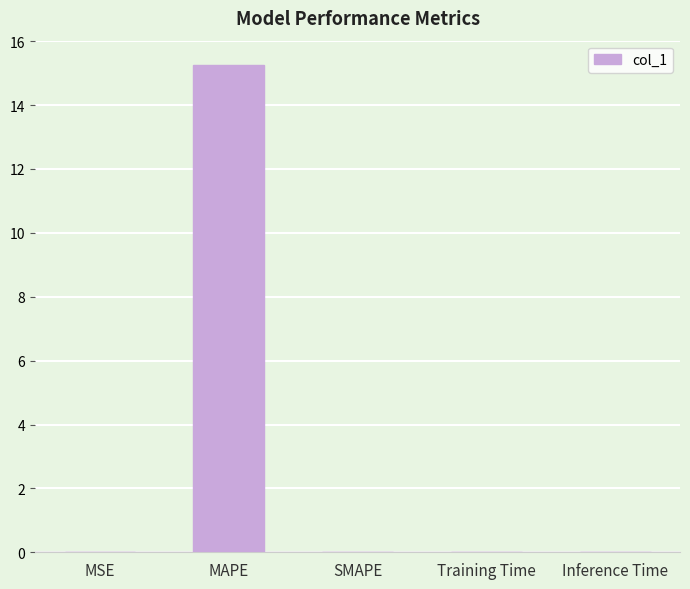

The value at Training Time is 0.0. True or false?

True